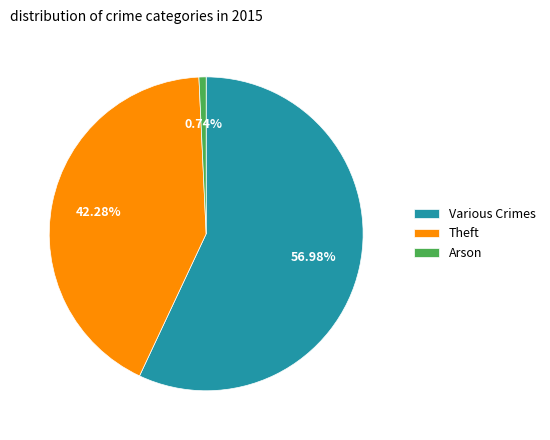

Rank the categories by value from highest to lowest.

Various Crimes, Theft, Arson